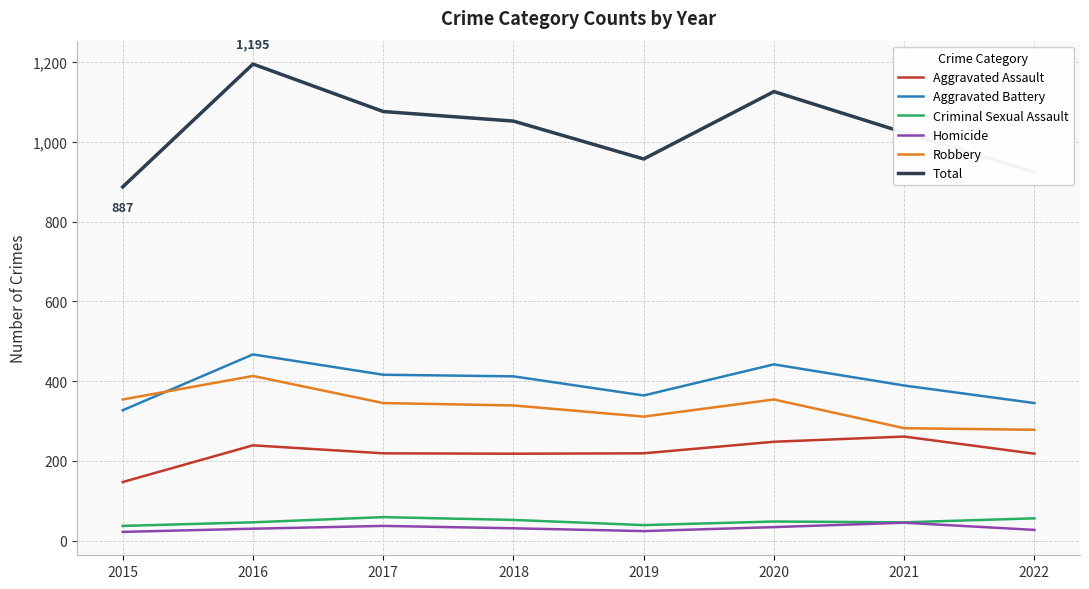

Does the chart have visible grid lines?

Yes